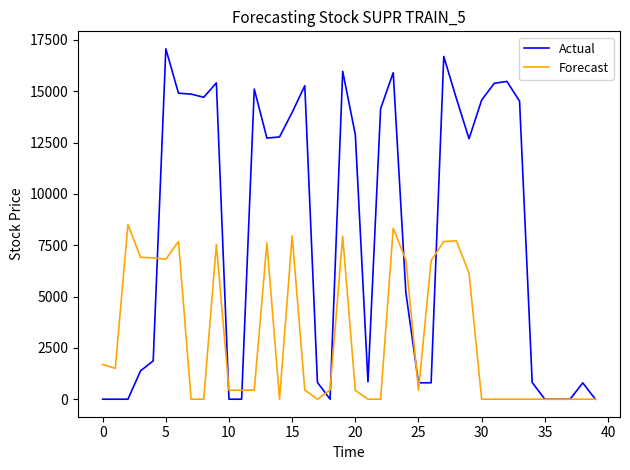

Which series has the widest spread of values?

Actual